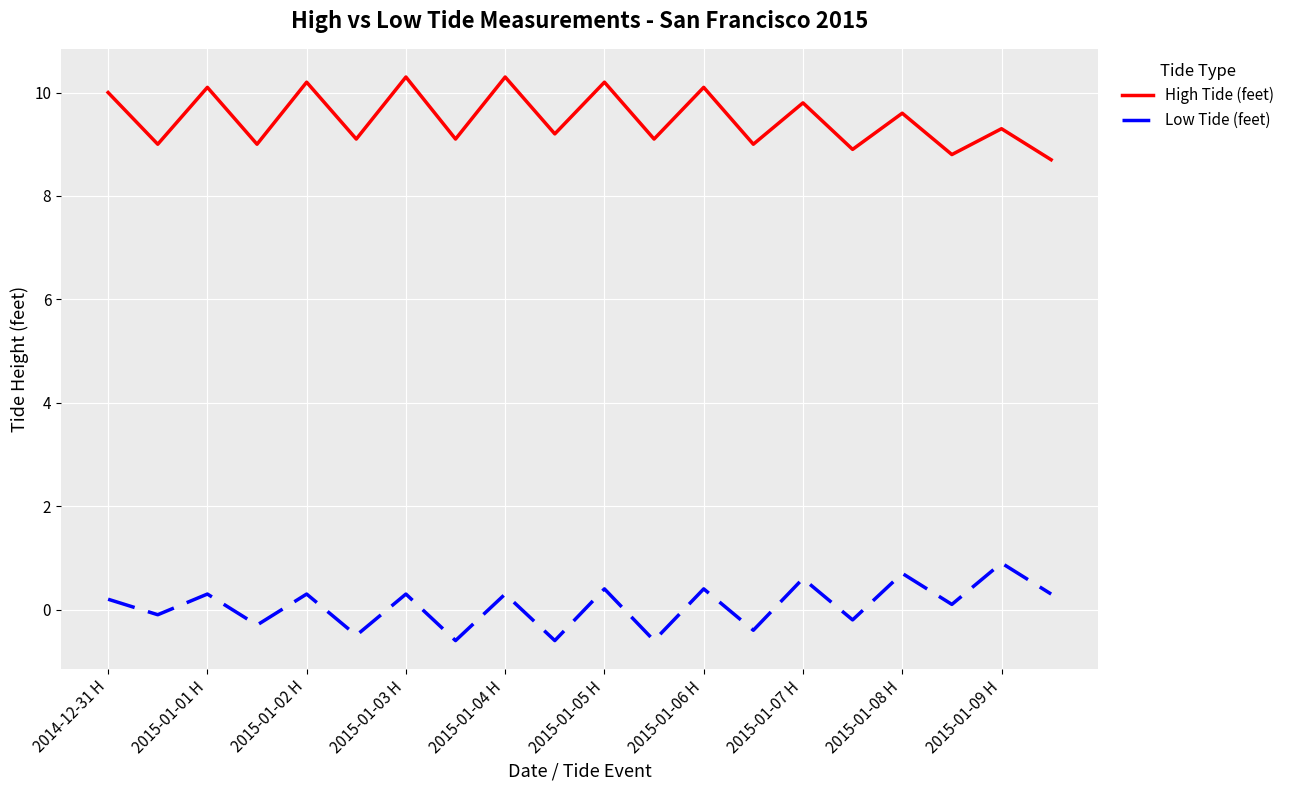

What are all the series names shown in the legend?

High Tide (feet), Low Tide (feet)